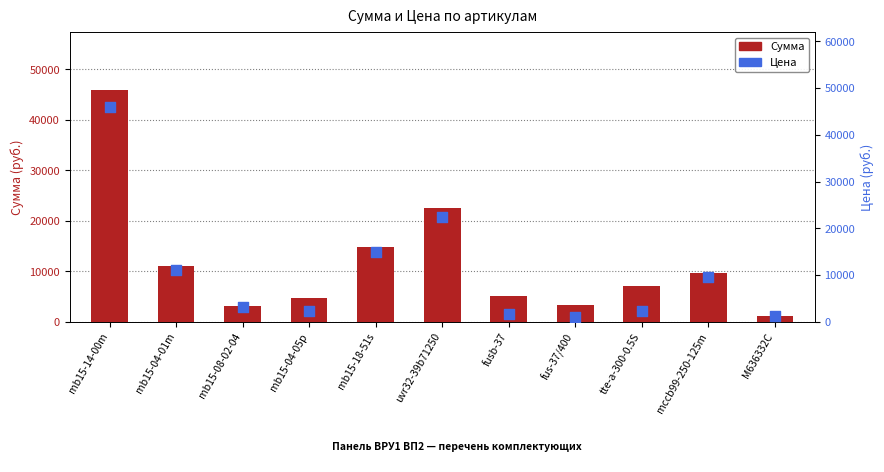

What are all the series names shown in the legend?

Сумма, Цена